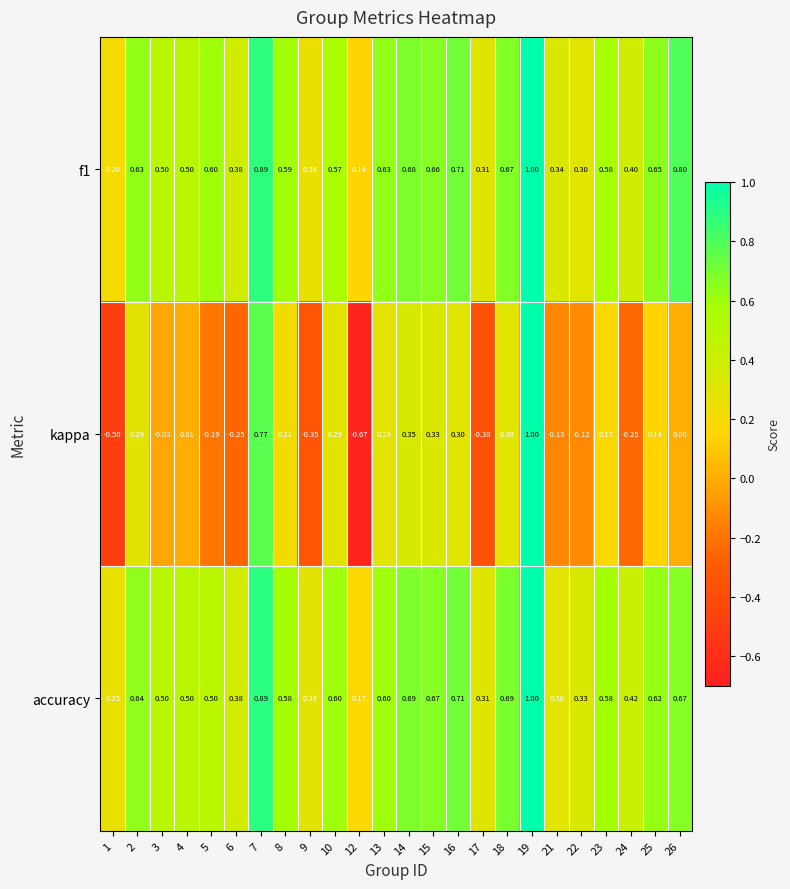

Which series has the largest total across all categories?

f1